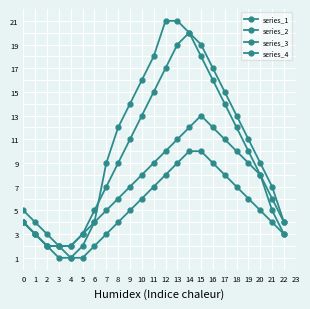

How many interior local peaks does the series_3 series have?

1